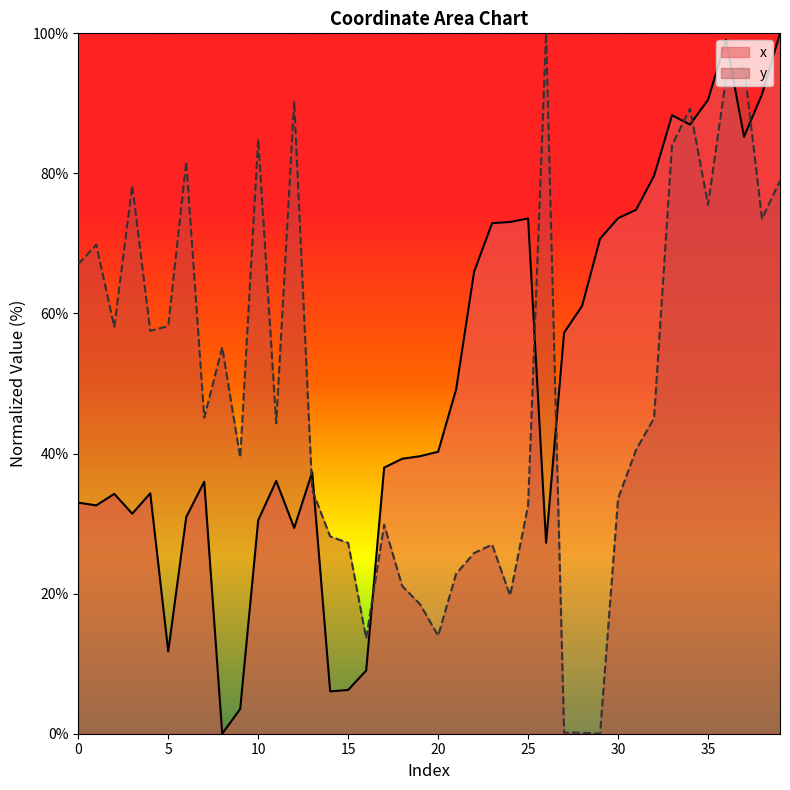

Between 5 and 9, which is larger?

5